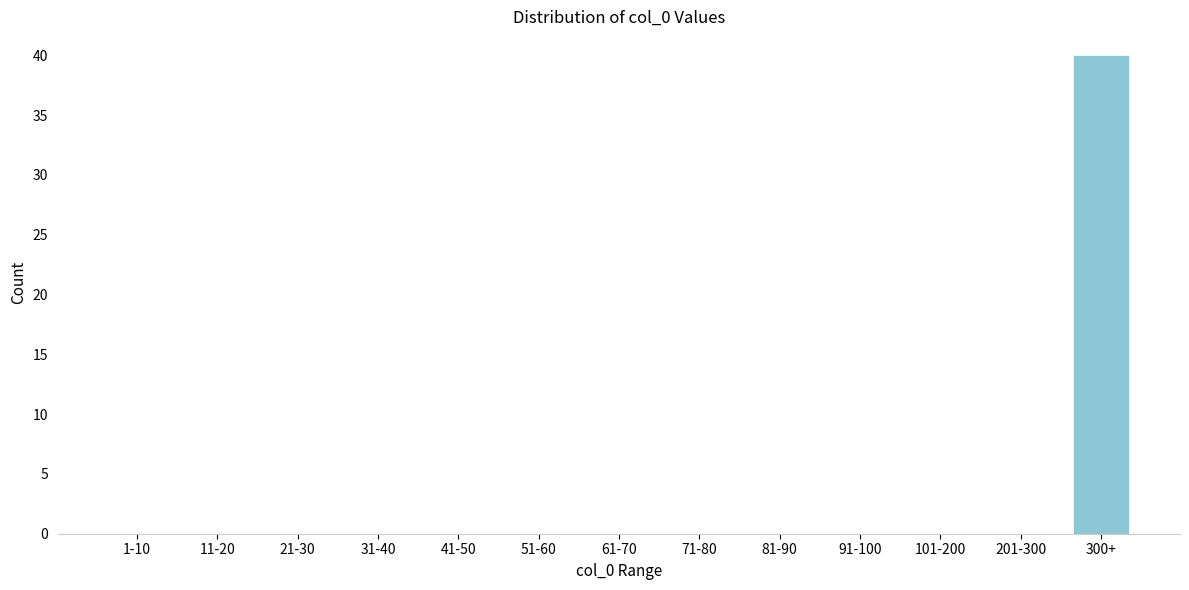

Reading right to left, transcribe all the data shown in this chart.

300+=40	201-300=0	101-200=0	91-100=0	81-90=0	71-80=0	61-70=0	51-60=0	41-50=0	31-40=0	21-30=0	11-20=0	1-10=0